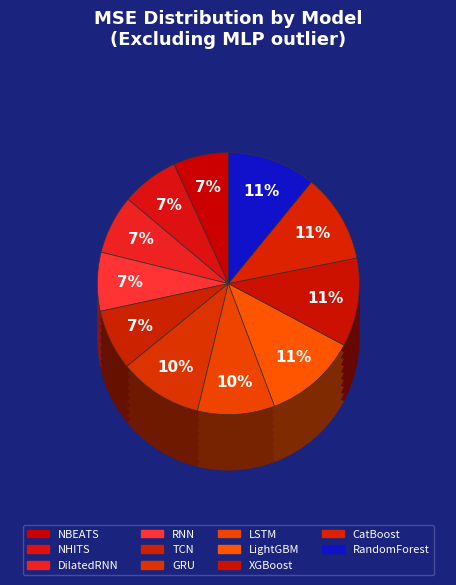

Which slice is the largest?

LightGBM